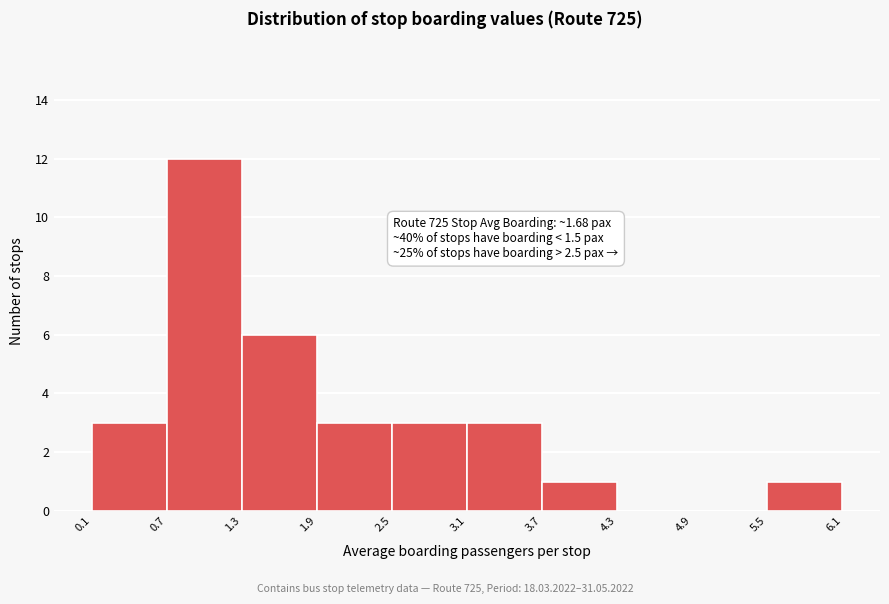

Over which range of the x-axis is the bar tallest?

0.7 to 1.3